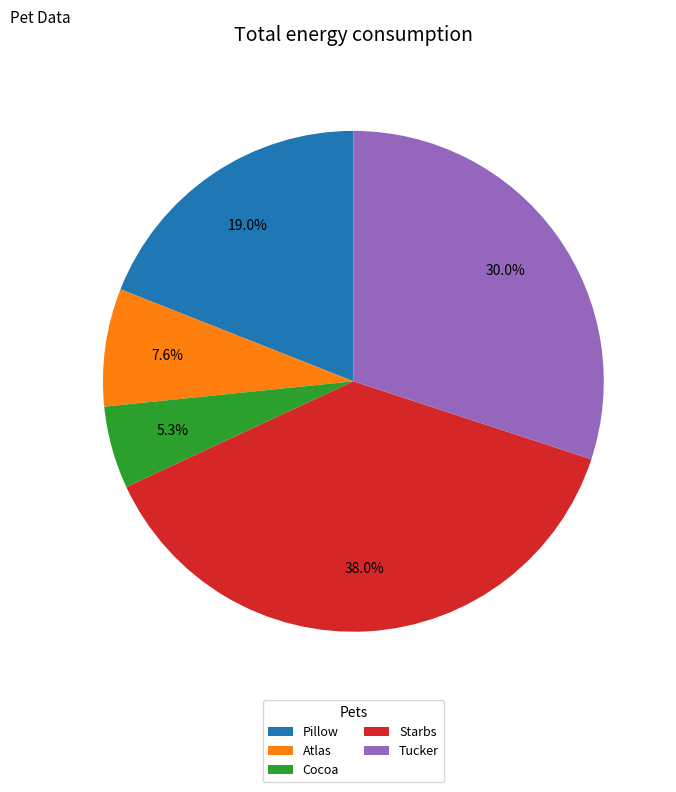

Combined, what portion of the pie is Cocoa and Starbs?

43.3%